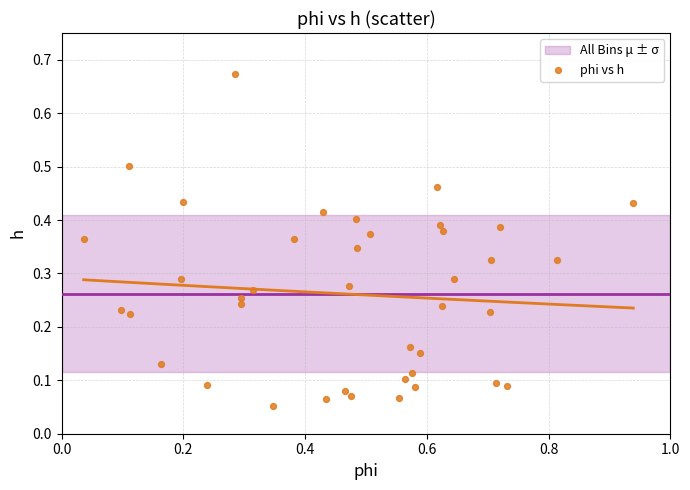

What is the range of X values (max minus min)?

0.9